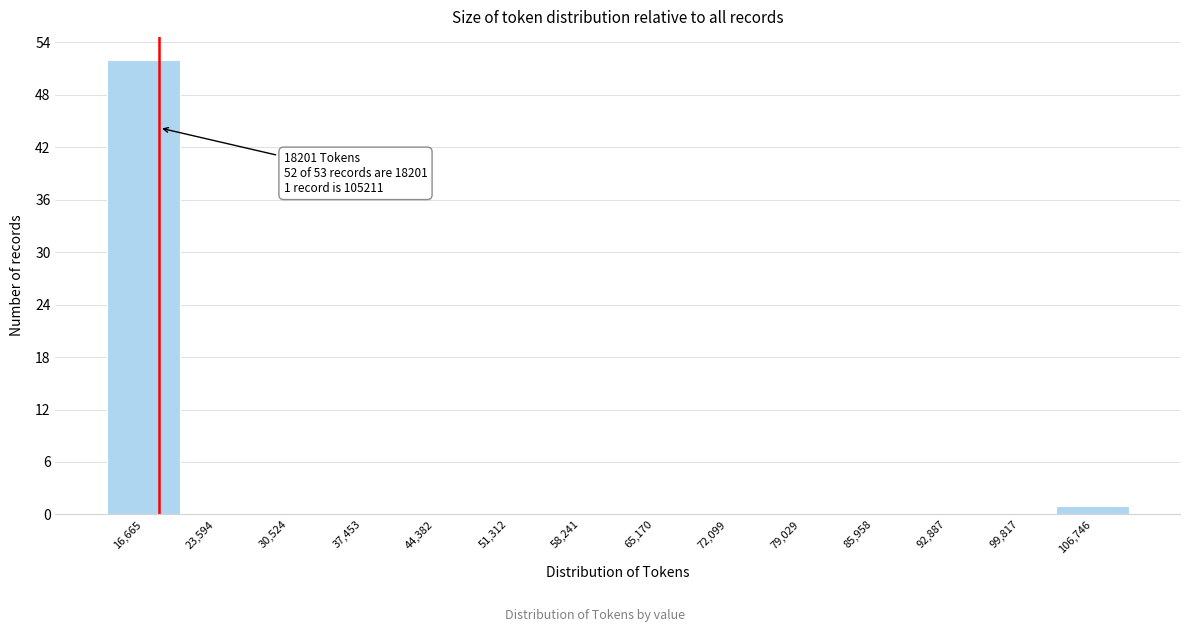

Over which range of the x-axis is the bar tallest?

13000 to 20000